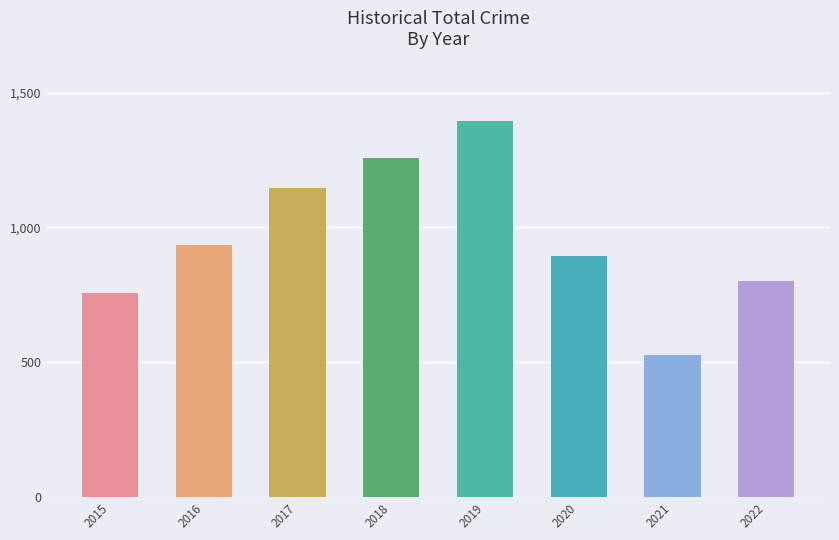

What is the difference between the values at 2015 and 2016?

179